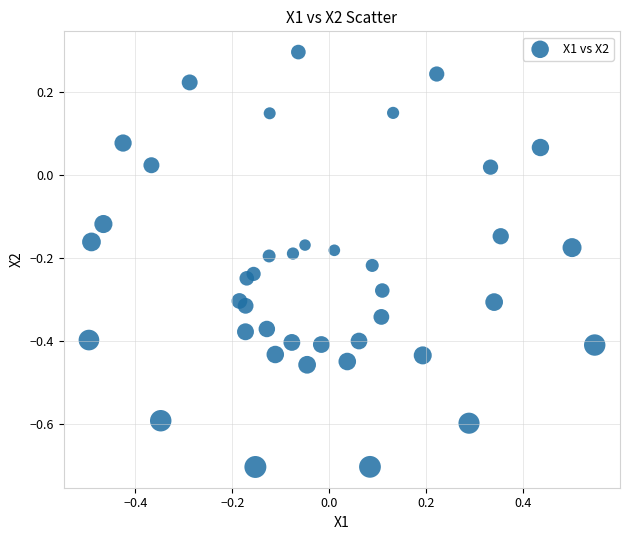

What is the range of X values (max minus min)?

1.0